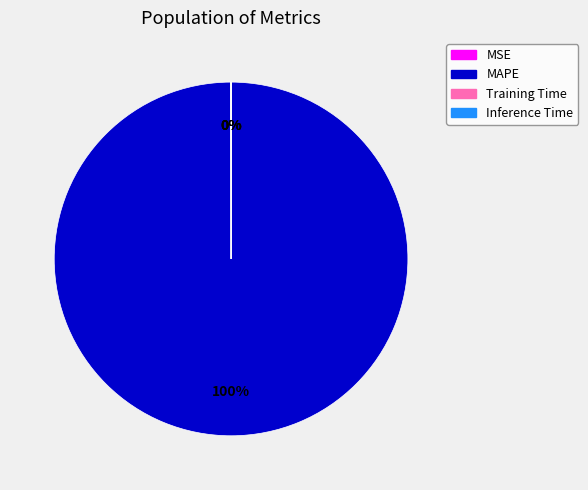

Is there a majority slice in this chart?

Yes